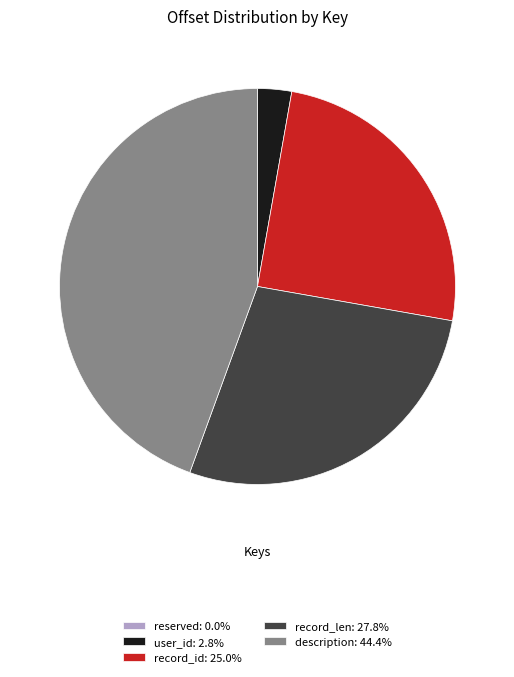

Is record_id the majority of the pie?

No